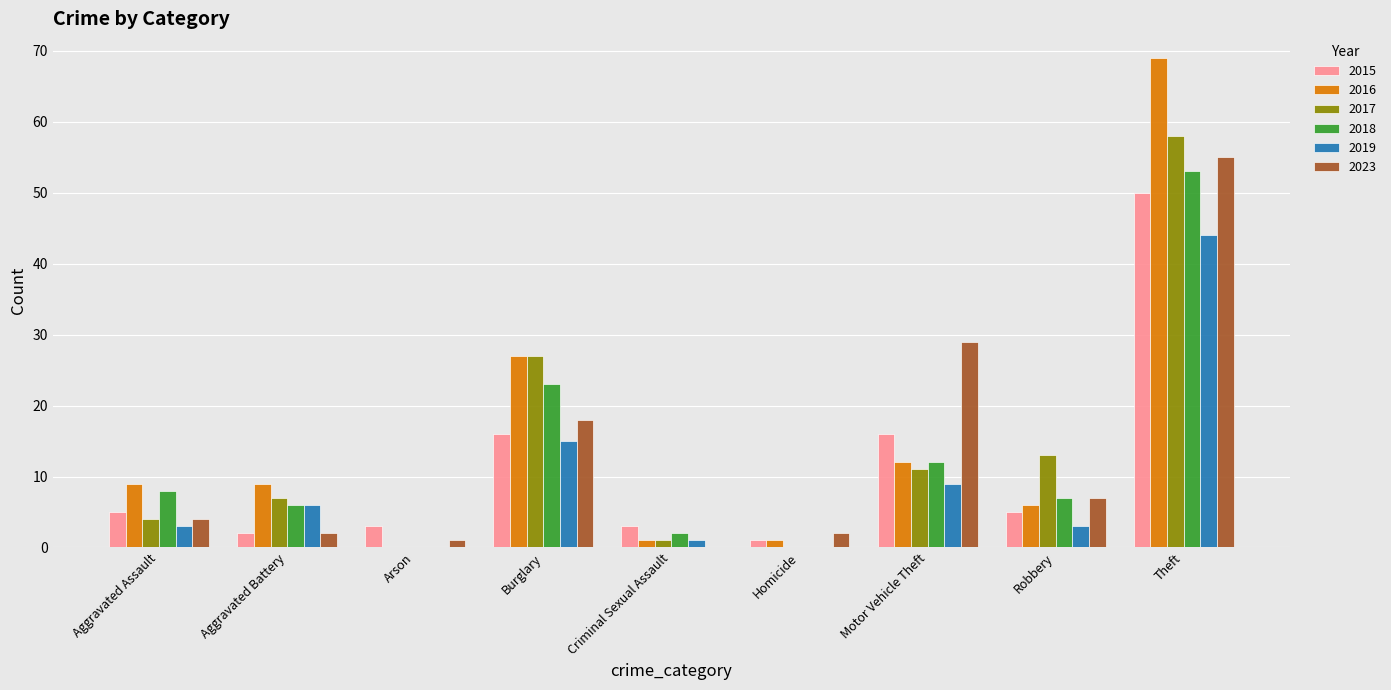

The 2023 series shows 97 at Theft. True or false?

False